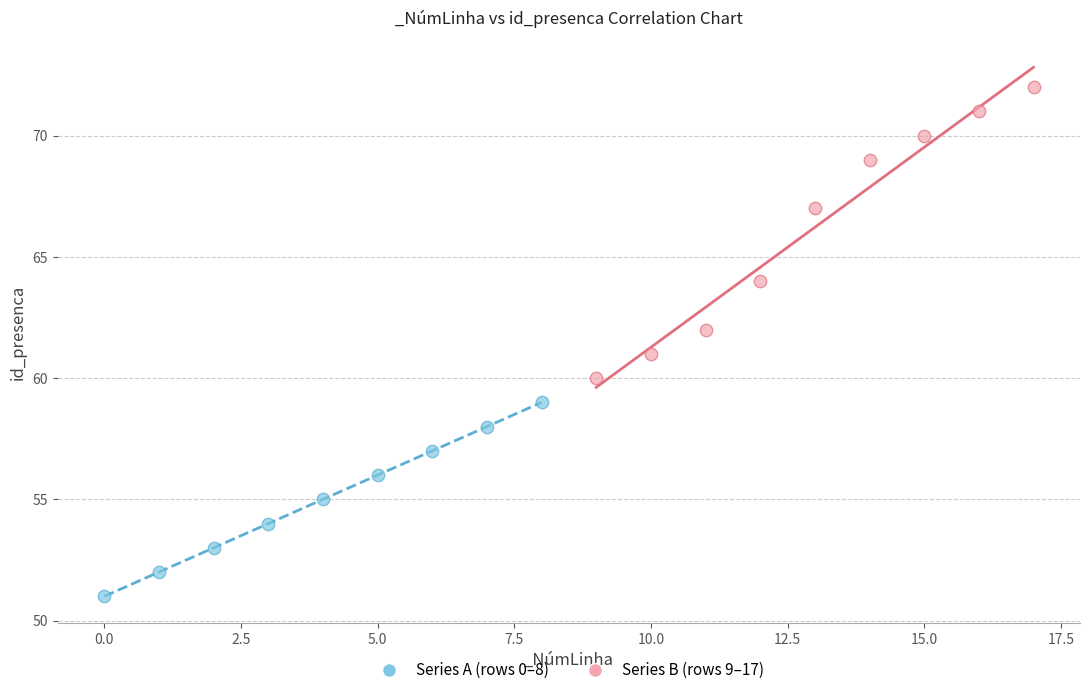

Which series has the widest spread of Y values?

Series B (rows 9–17)